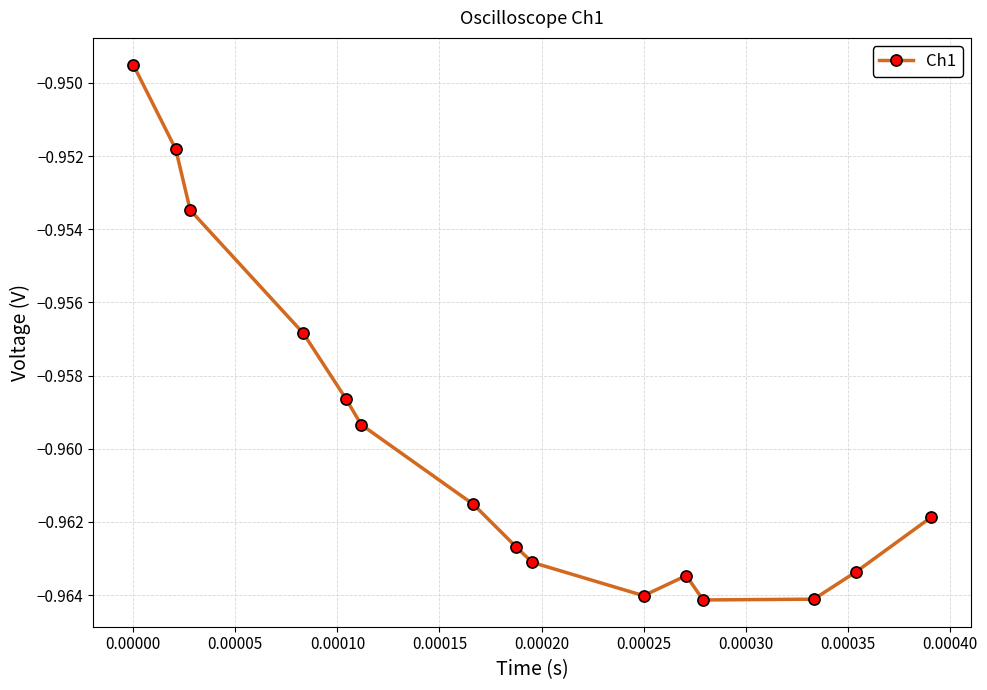

What is the sum of all values?

-14.4